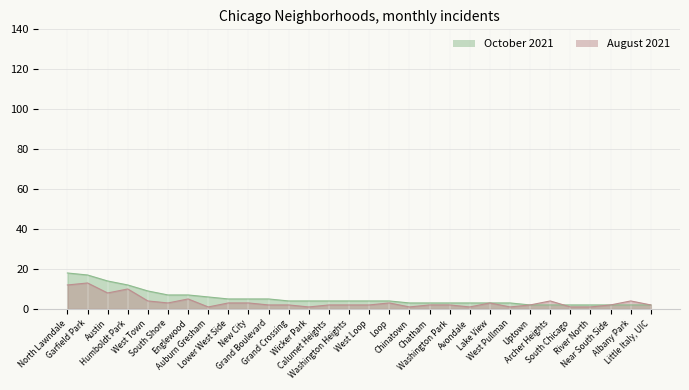

The value of October 2021 at South Chicago is 1. True or false?

False